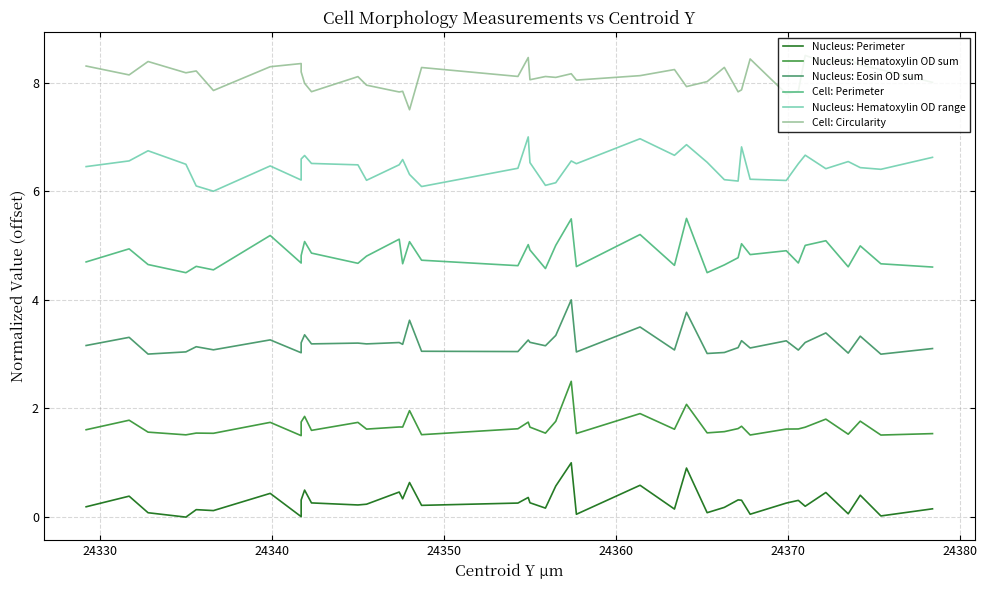

Which series has the widest spread of values?

Nucleus: Perimeter